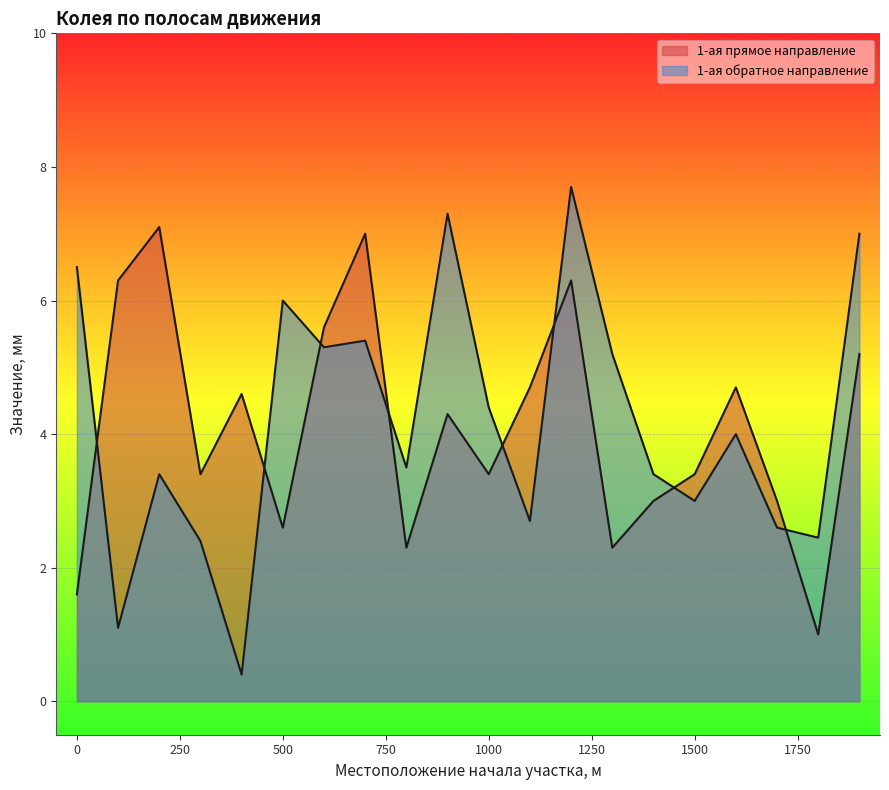

Rank the series at 1000 from lowest to highest value.

1-ая прямое направление, 1-ая обратное направление